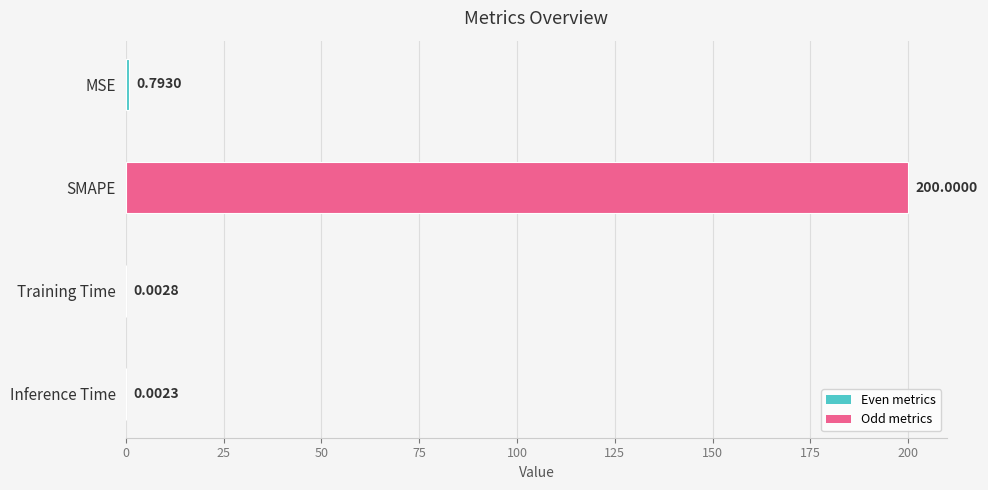

What is the change in value from MSE to SMAPE?

+199.2